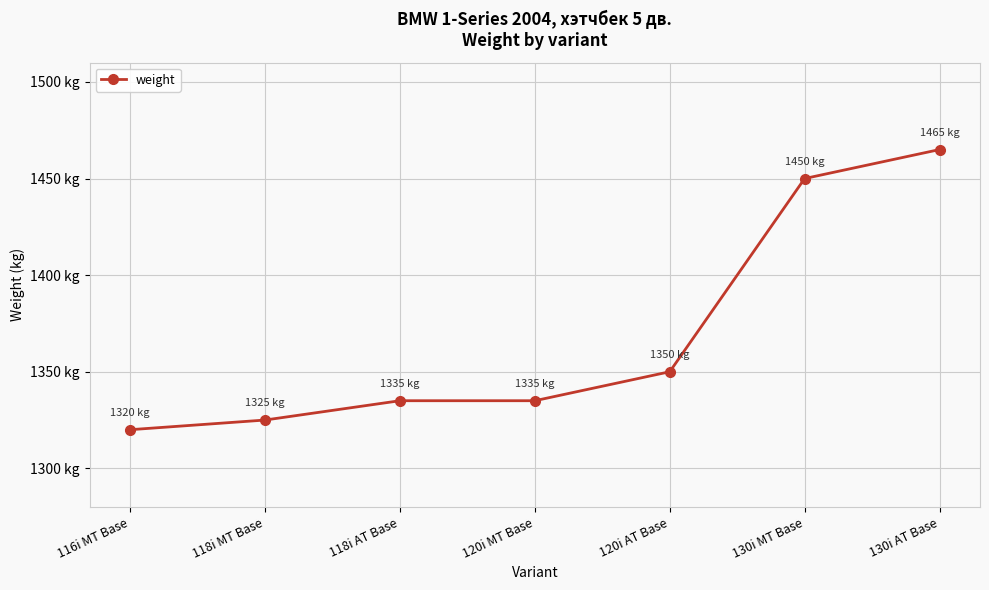

Where is the data nearest to the value 1392?

120i AT Base